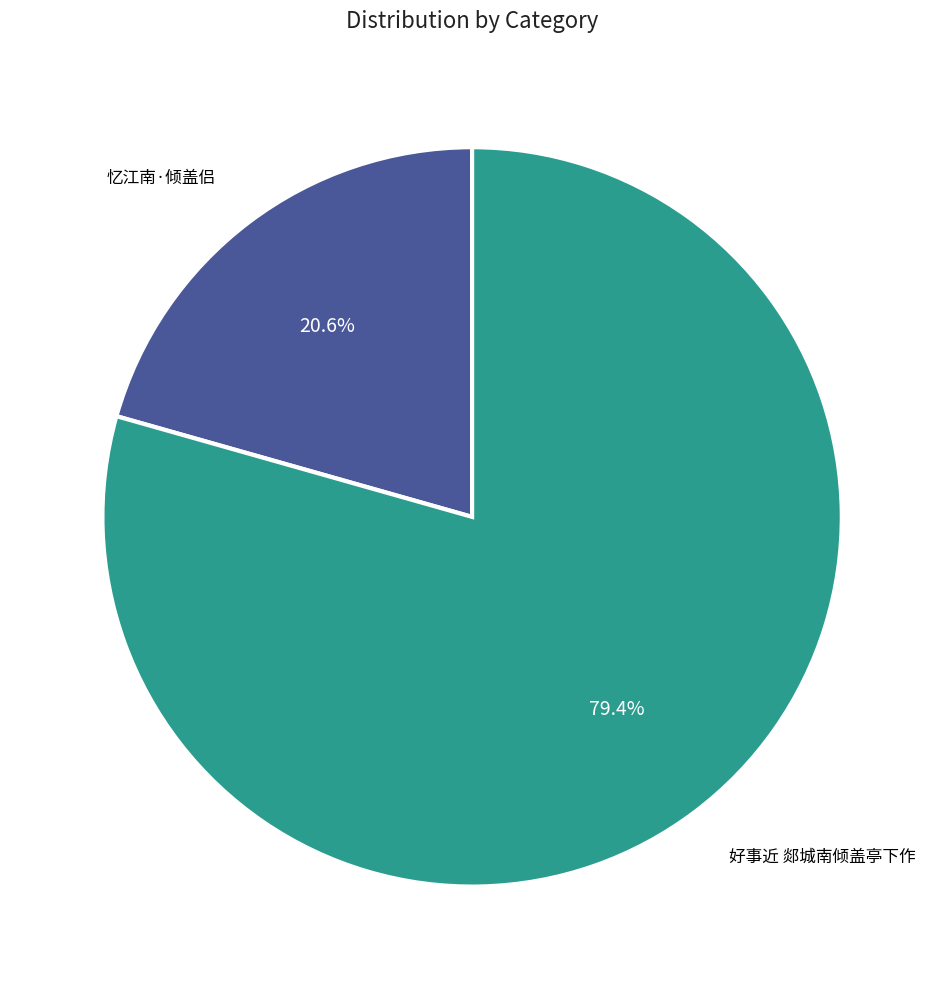

Is there any slice that represents more than half of the pie?

Yes